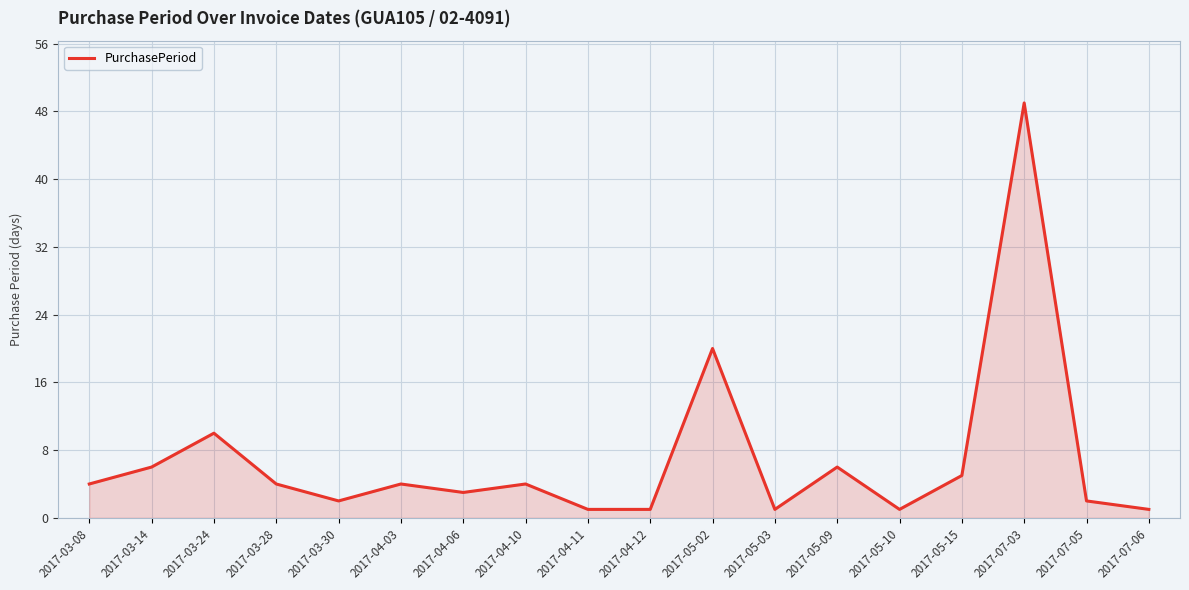

What is the sum of the values at 2017-07-03 and 2017-05-02?

69